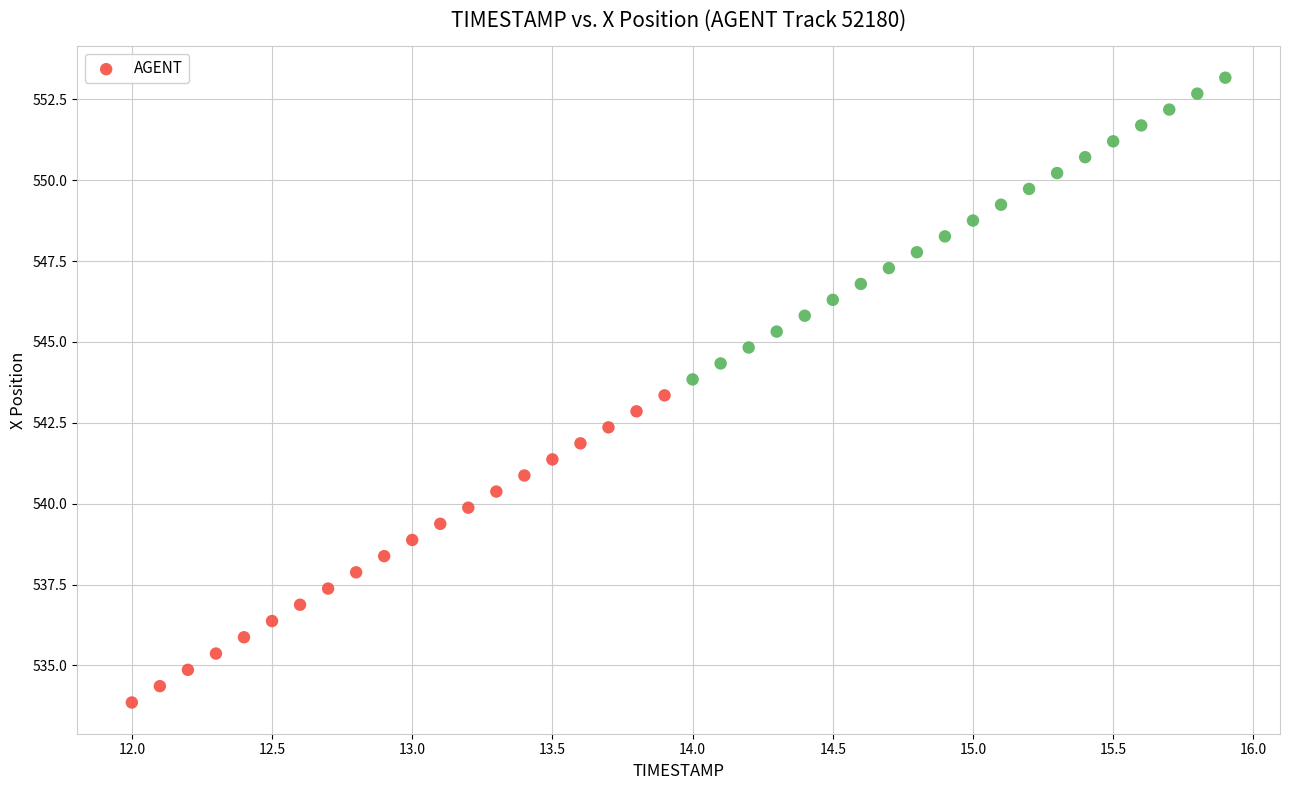

What is the range of X values (max minus min)?

3.9